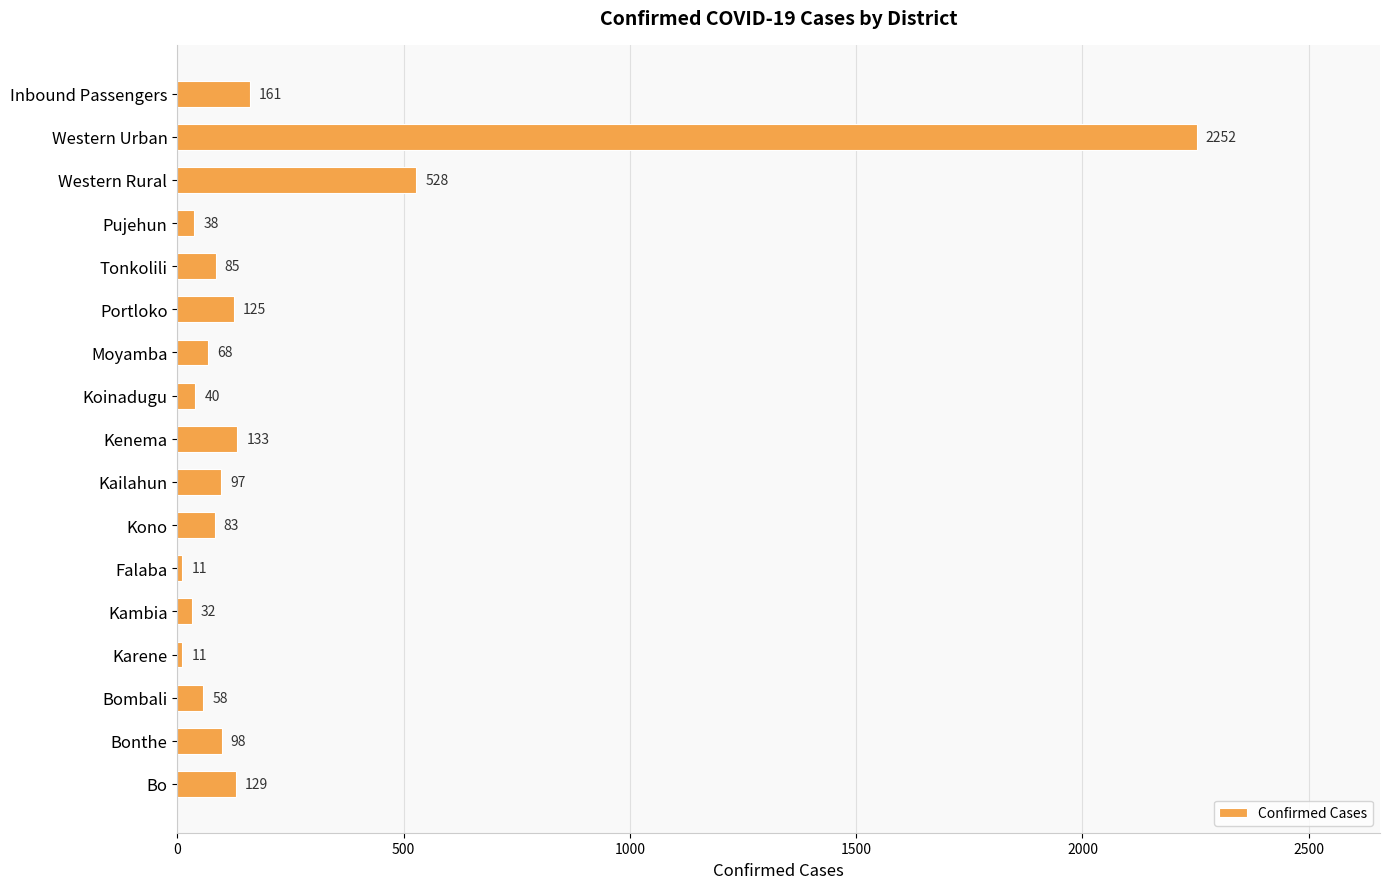

Reading bottom to top, transcribe all the data shown in this chart.

129	98	58	11	32	11	83	97	133	40	68	125	85	38	528	2252	161